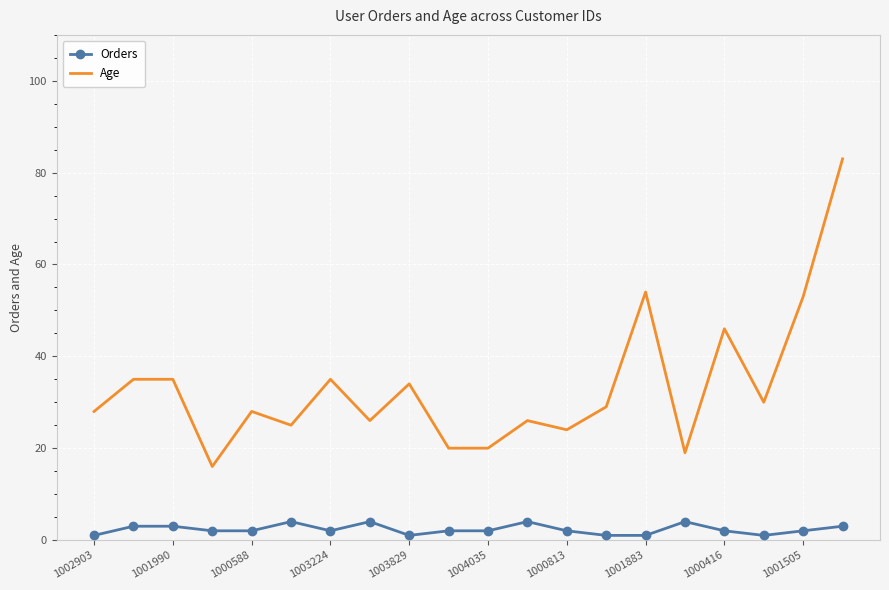

Which series has the widest spread of values?

Age